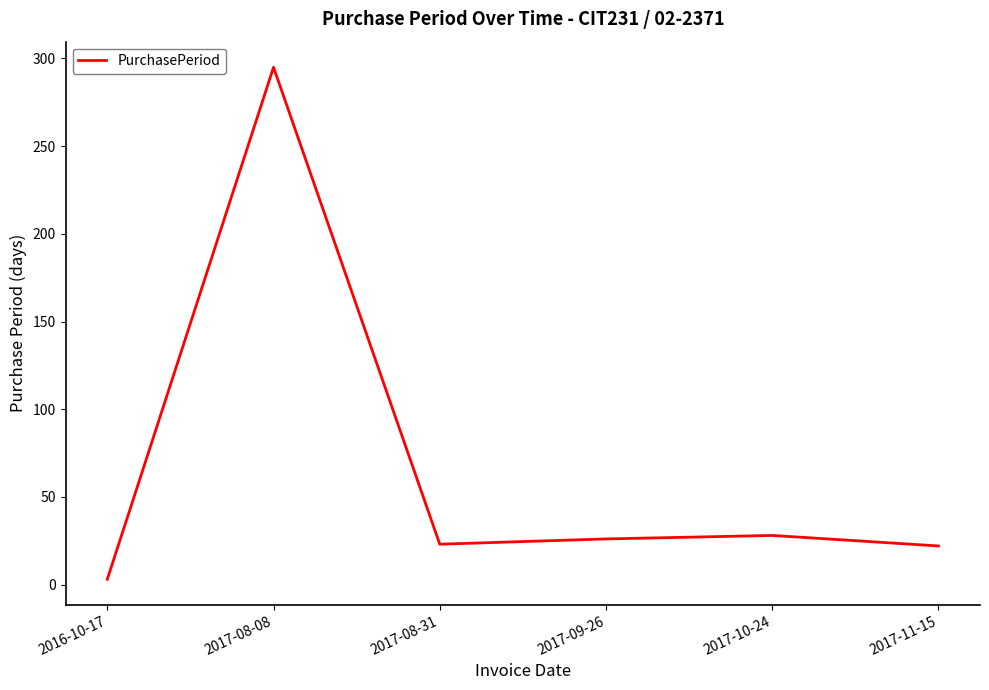

True or false: the data shows 295 at 2017-08-08.

True